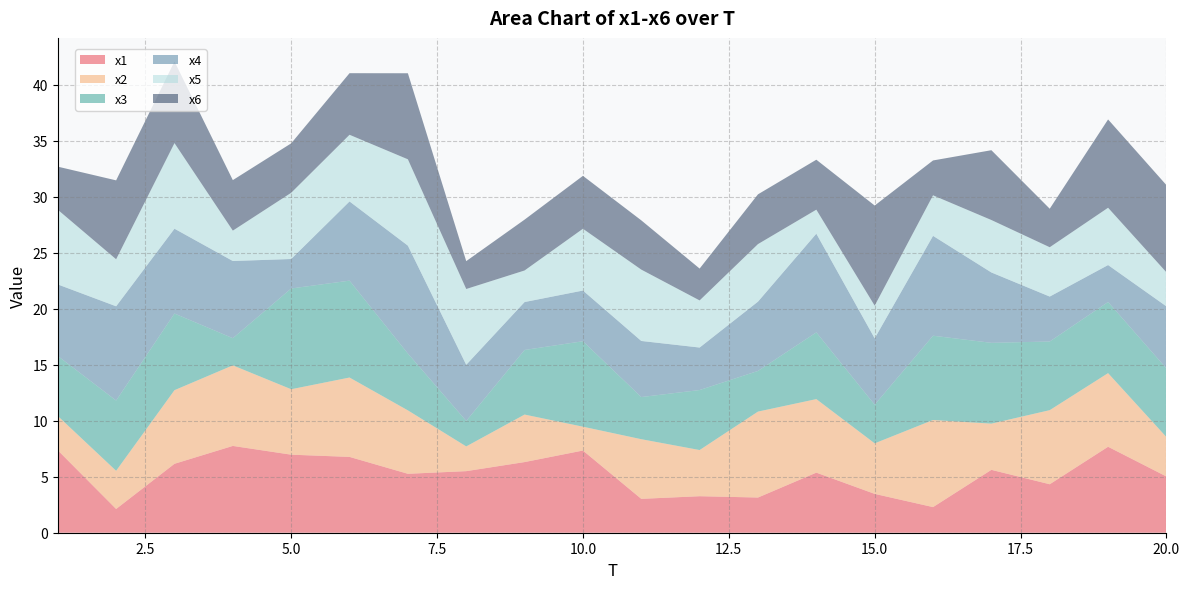

Reading left to right, what are all the values shown in this chart?

x1: 7.4	2.1	6.2	7.7	7.0	6.8	5.3	5.5	6.3	7.3	3.0	3.3	3.1	5.4	3.5	2.3	5.6	4.3	7.7	5.0
x2: 3.1	3.4	6.6	7.2	5.8	7.1	5.7	2.2	4.2	2.1	5.3	4.1	7.7	6.6	4.5	7.8	4.1	6.6	6.6	3.5
x3: 5.4	6.3	6.8	2.4	9.0	8.6	5.1	2.3	5.8	7.6	3.8	5.4	3.6	6.0	3.4	7.5	7.2	6.1	6.3	6.1
x4: 6.4	8.4	7.6	6.9	2.6	7.1	9.6	5.0	4.3	4.5	5.0	3.8	6.2	8.8	5.9	8.9	6.3	4.0	3.3	5.5
x5: 6.7	4.2	7.6	2.7	5.9	5.9	7.7	6.8	2.8	5.5	6.4	4.2	5.1	2.1	2.9	3.6	4.7	4.4	5.1	3.0
x6: 3.8	7.0	7.3	4.5	4.4	5.5	7.7	2.5	4.5	4.7	4.4	2.8	4.4	4.5	8.9	3.1	6.2	3.4	7.9	7.8